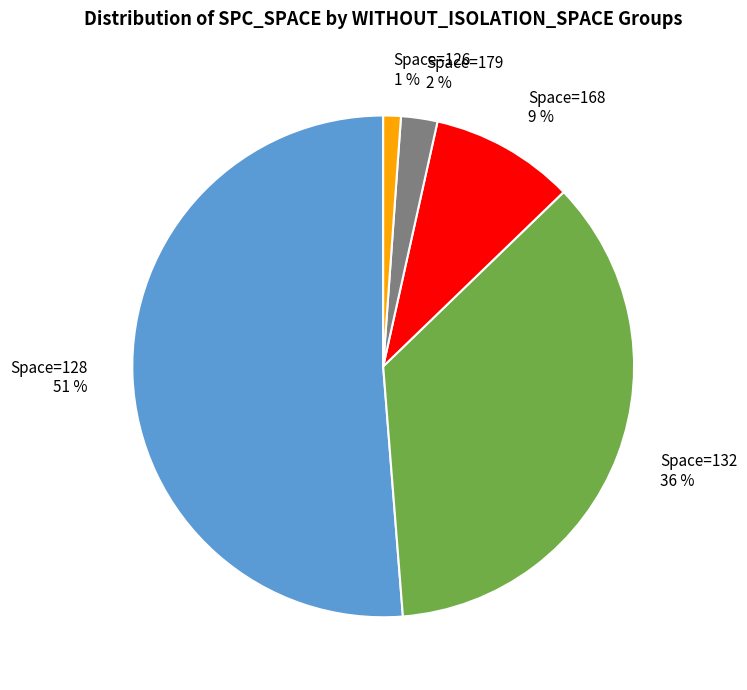

Which has a higher value, Space=168 or Space=128?

Space=128